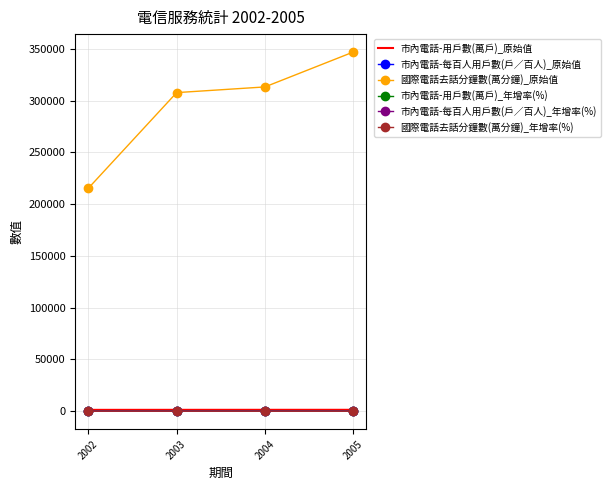

Which series has the largest range (max minus min)?

國際電話去話分鐘數(萬分鐘)_原始值